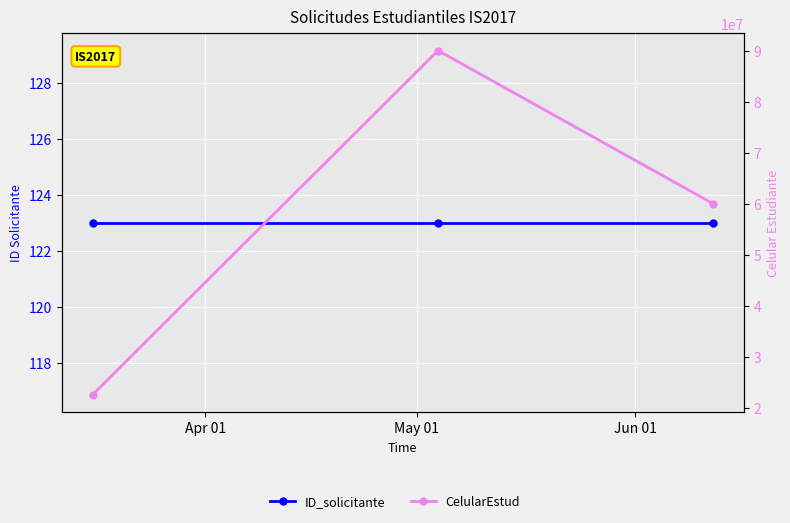

What value does the ID_solicitante series have at Apr 01?

123